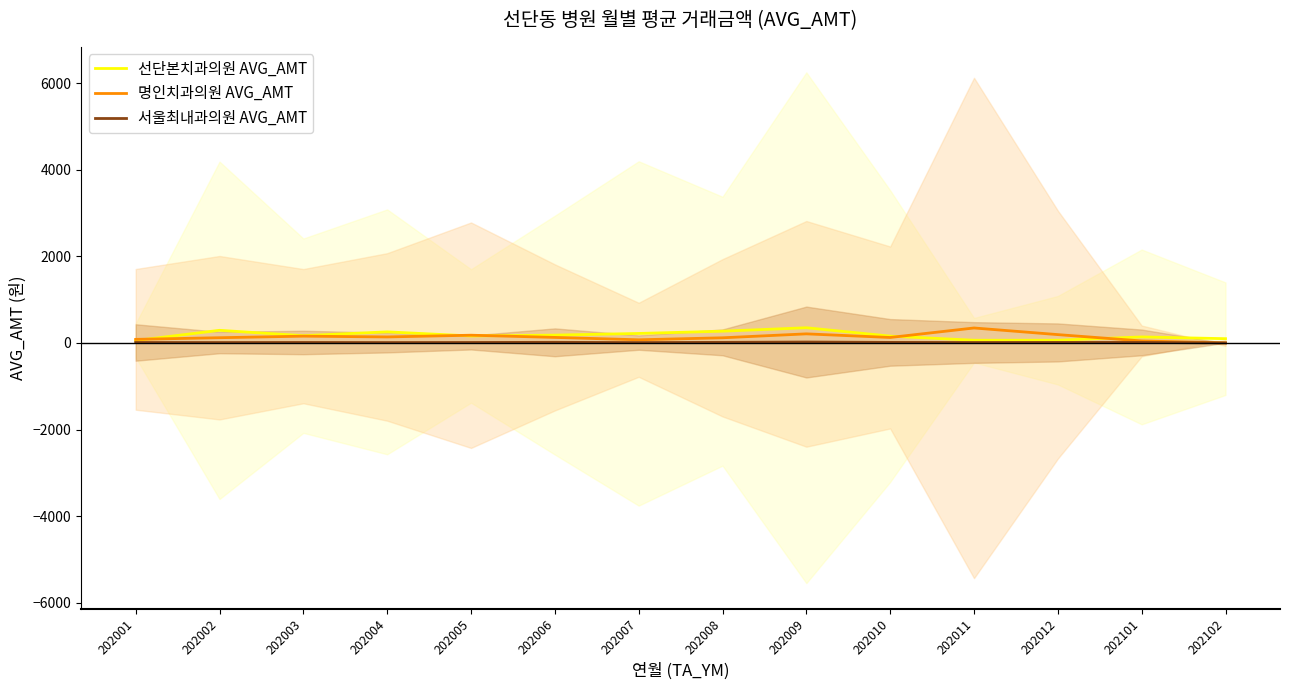

What value does the 서울최내과의원 AVG_AMT series have at 202012?

10.5